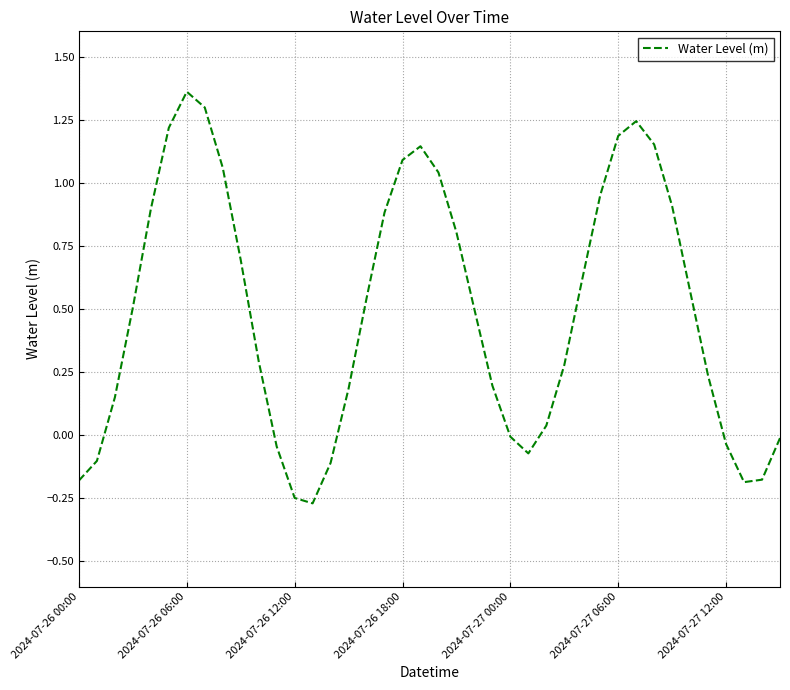

Reading left to right, what are all the values shown in this chart?

-0.2	-0.1	0.1	0.5	0.9	1.2	1.4	1.3	1.1	0.7	0.3	-0.0	-0.2	-0.3	-0.1	0.2	0.5	0.9	1.1	1.1	1.0	0.8	0.5	0.2	-0.0	-0.1	0.0	0.3	0.6	1.0	1.2	1.2	1.2	0.9	0.6	0.2	-0.0	-0.2	-0.2	-0.0